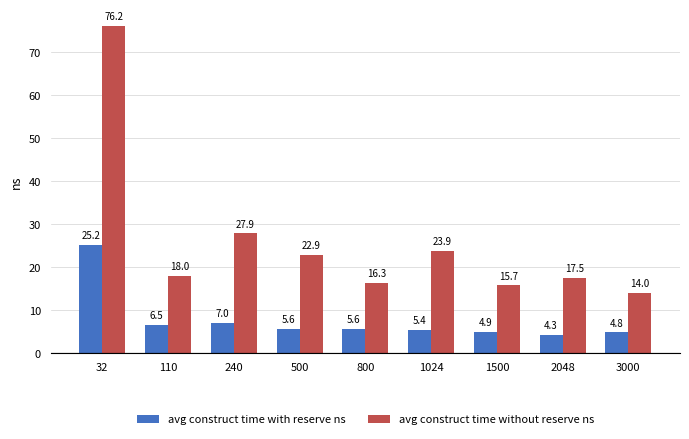

At which category does the chart reach its peak across all series?

32